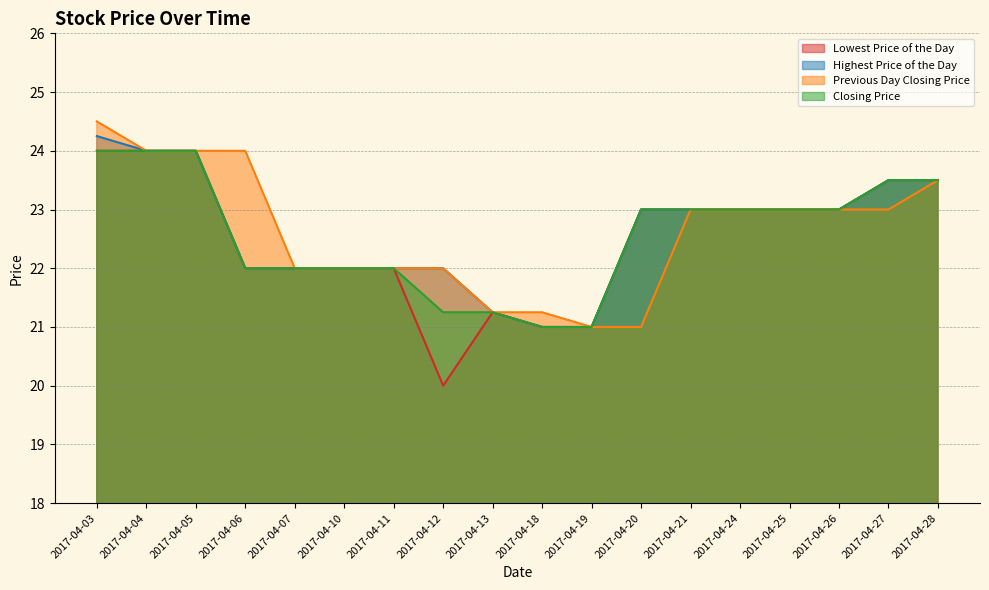

What is the average value of the Closing Price series?

22.6